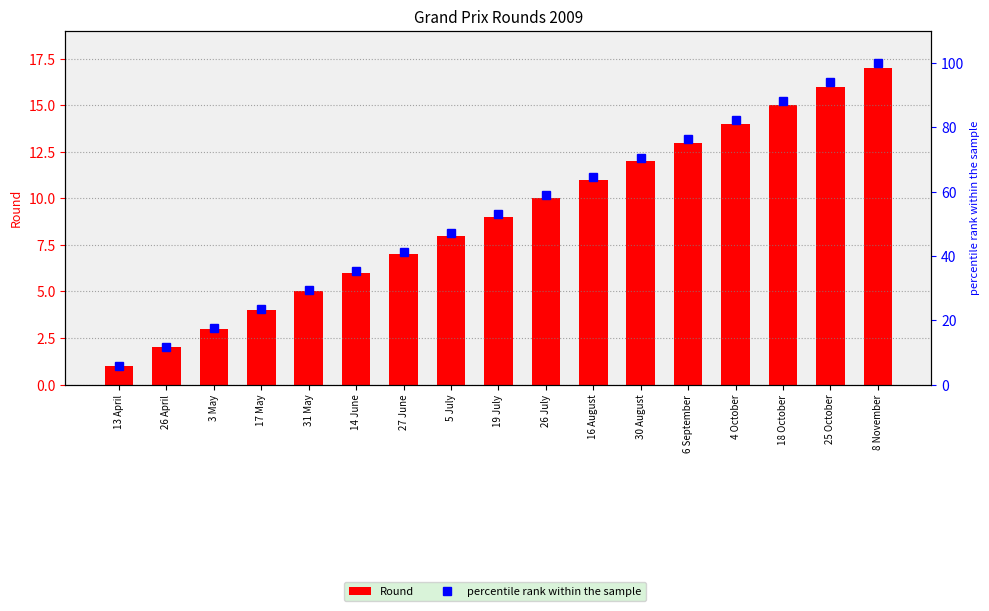

Reading left to right, transcribe all the data shown in this chart.

Round: 1.0	2.0	3.0	4.0	5.0	6.0	7.0	8.0	9.0	10.0	11.0	12.0	13.0	14.0	15.0	16.0	17.0
percentile rank within the sample: 5.9	11.8	17.6	23.5	29.4	35.3	41.2	47.1	52.9	58.8	64.7	70.6	76.5	82.4	88.2	94.1	100.0